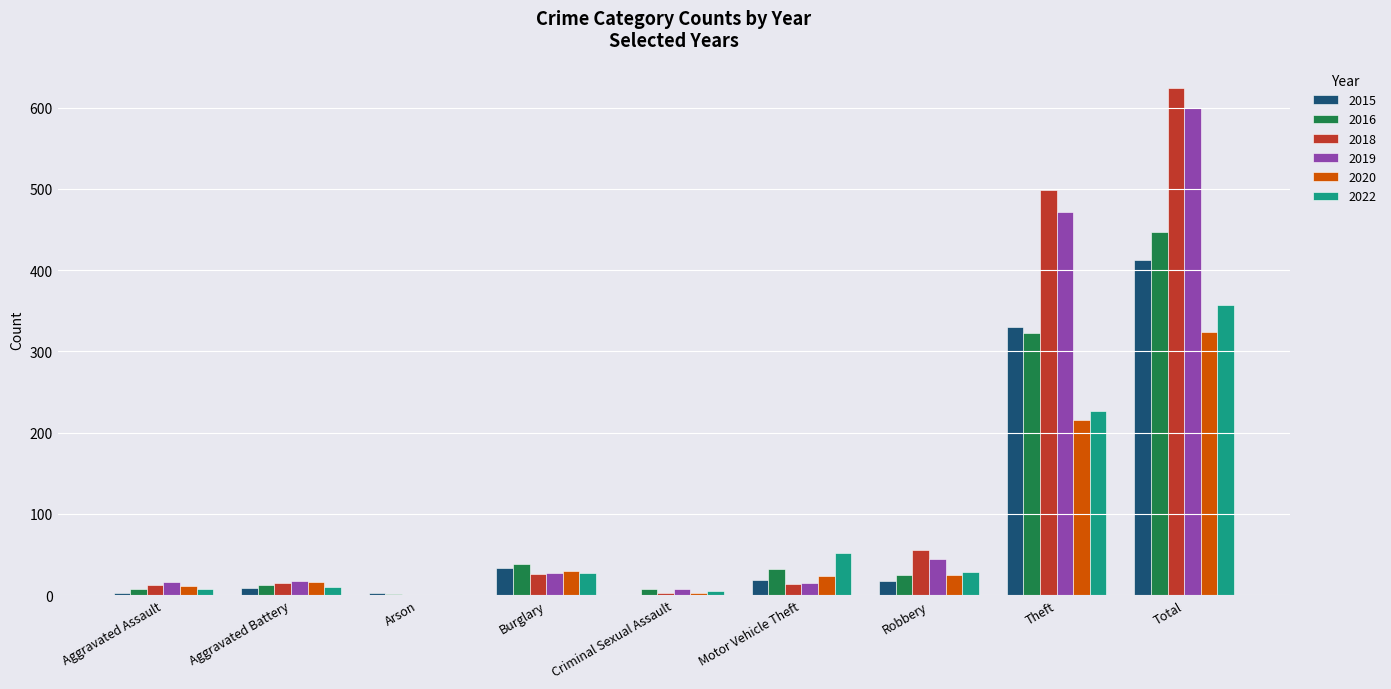

How many groups of bars are there?

9